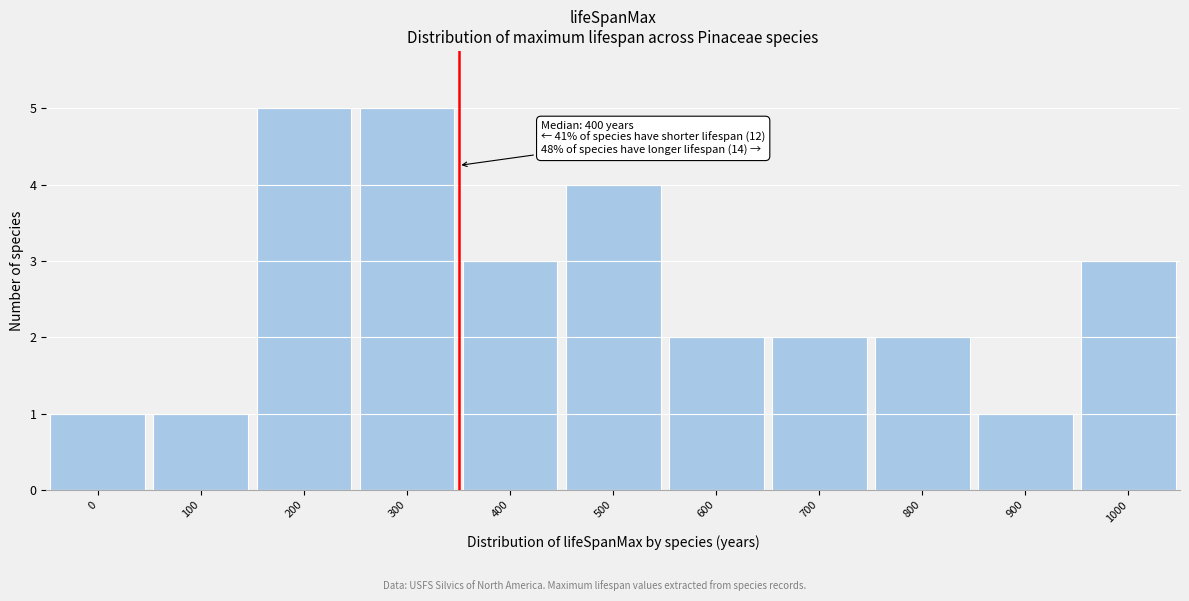

Reading left to right, transcribe all the data shown in this chart.

0=1	100=1	200=5	300=5	400=3	500=4	600=2	700=2	800=2	900=1	1000=3